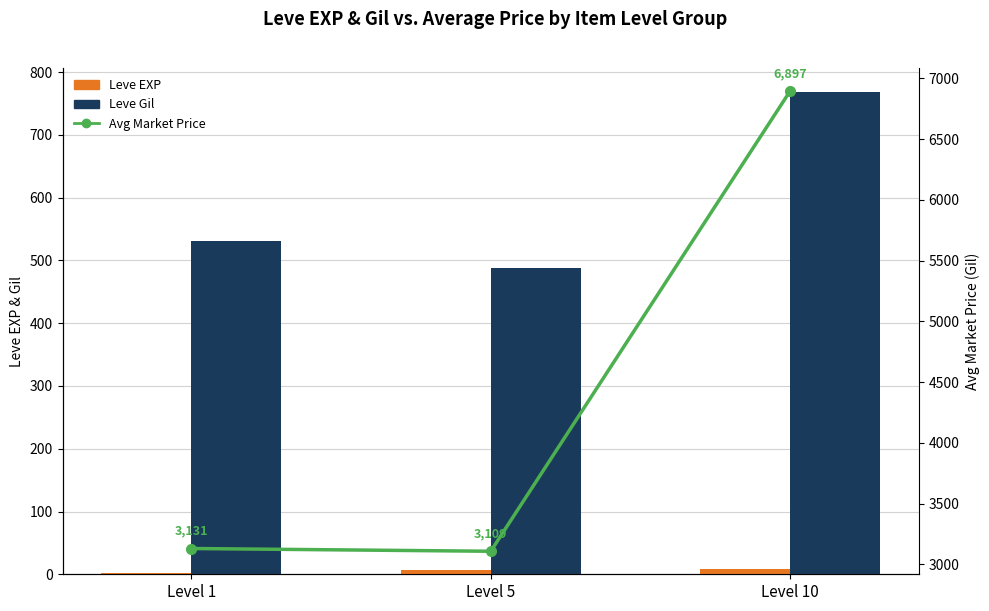

What is the lowest value of the Avg Market Price series?

3108.7